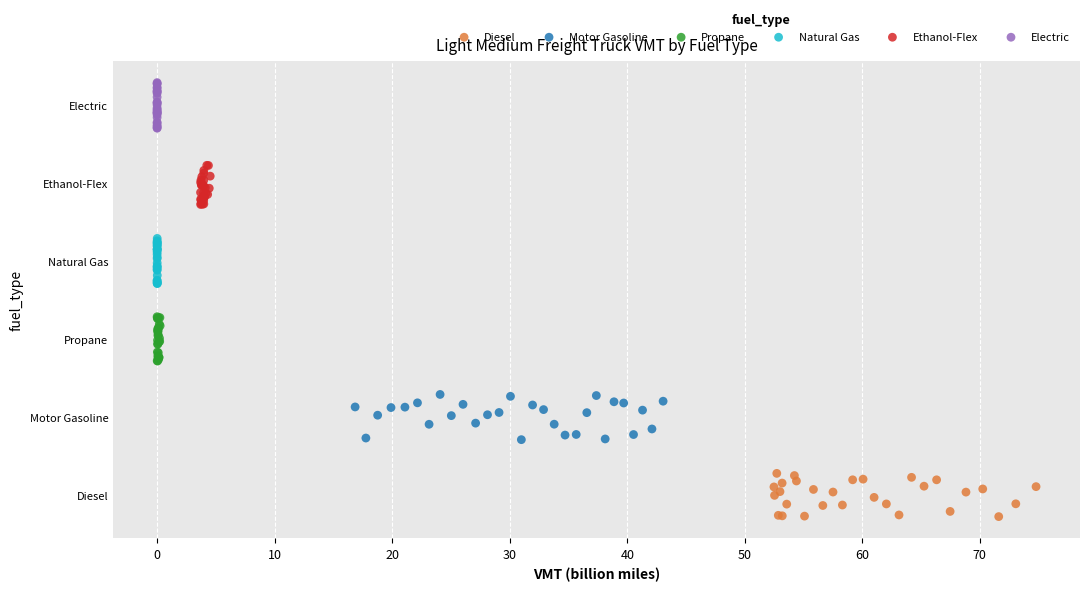

Which series reaches the maximum Y coordinate?

Electric